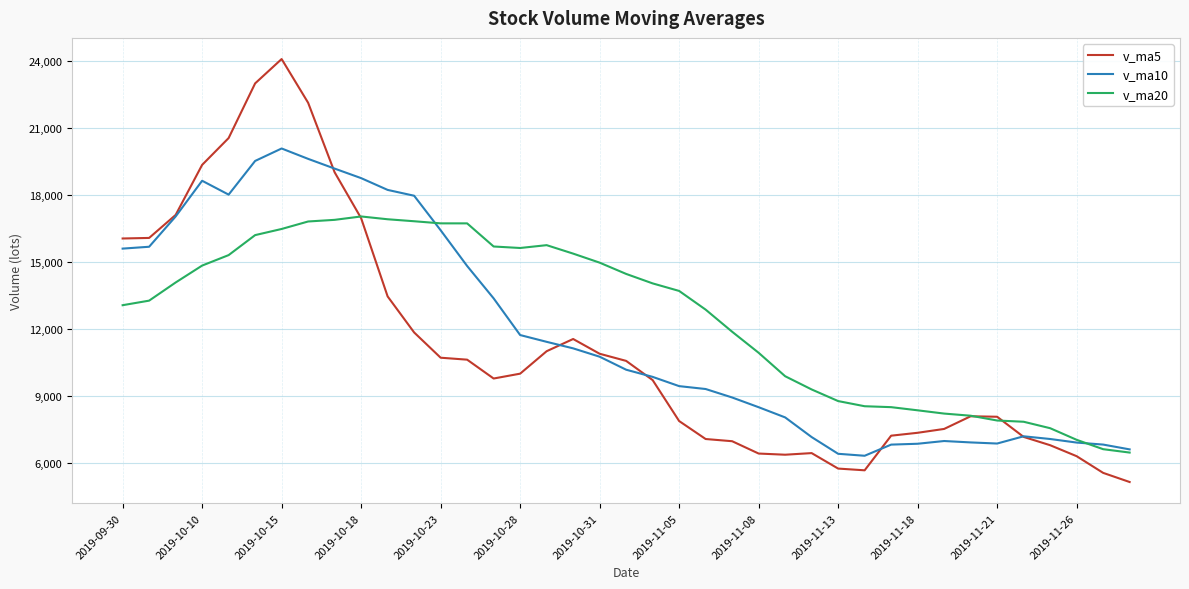

Which series has the largest range (max minus min)?

v_ma5